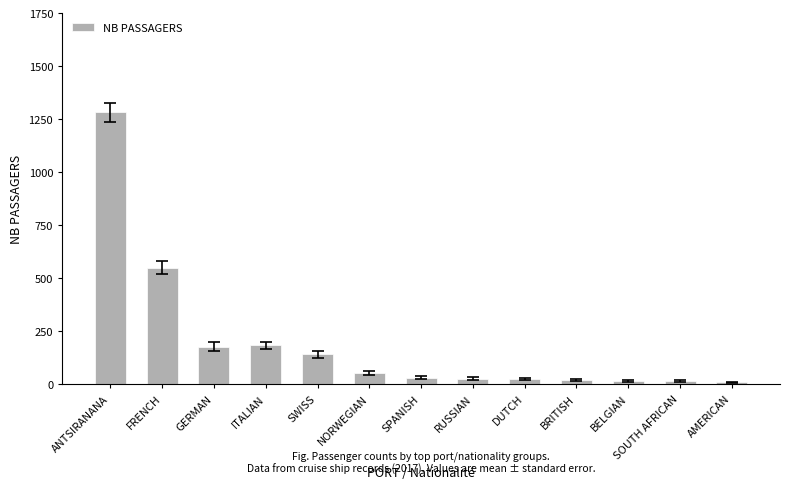

Is it true that the value at NORWEGIAN is 51?

True